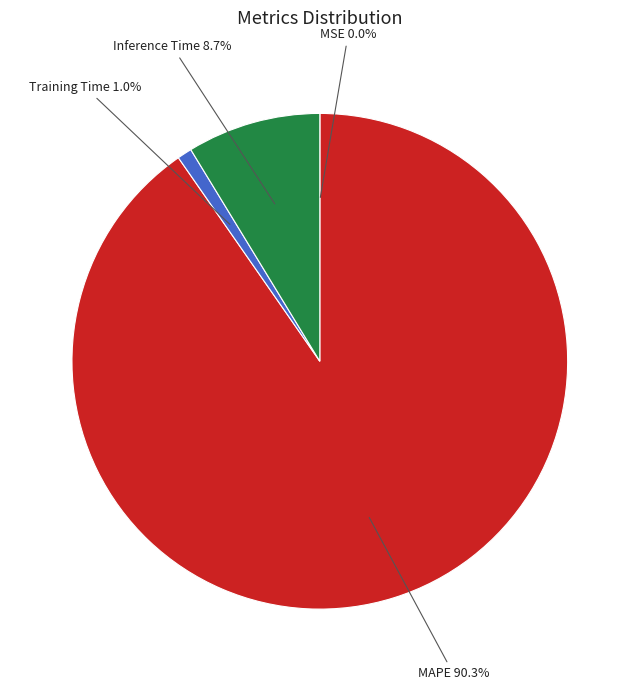

Which category has the biggest portion of the pie?

MAPE